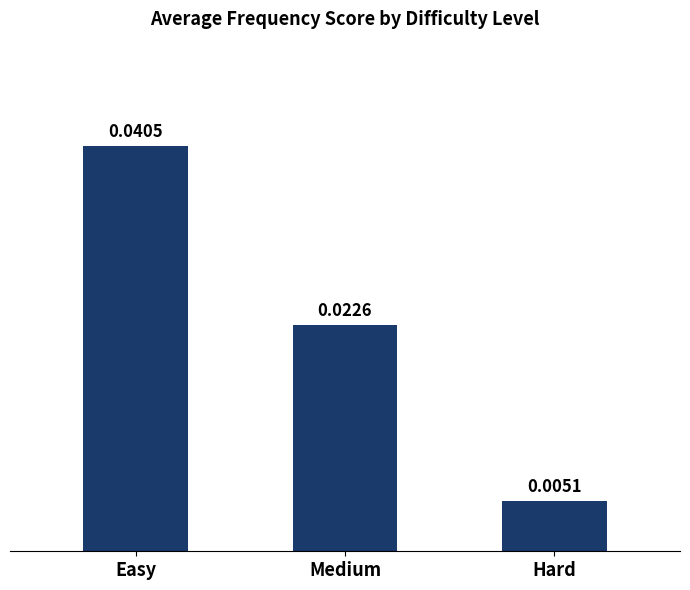

At which label is the value closest to 0?

Hard